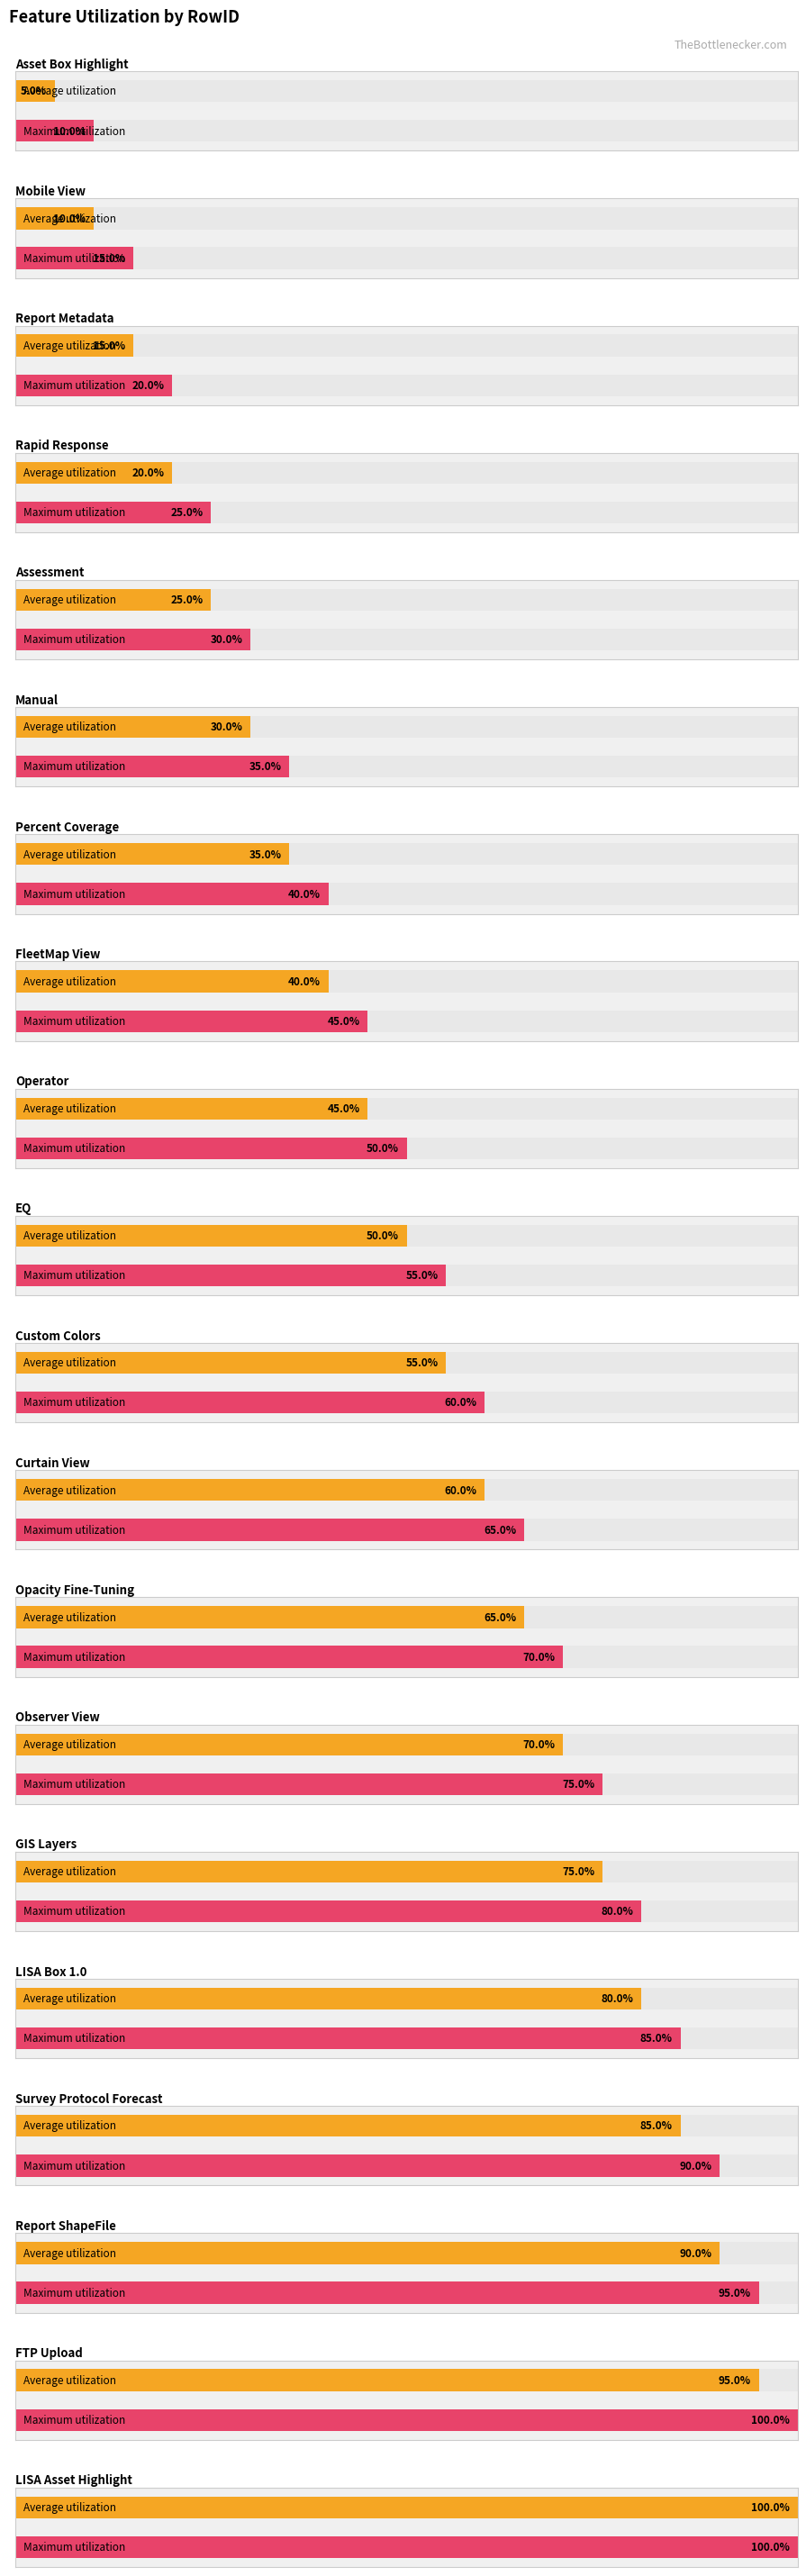

What is the label of the 19th bar from the right?

Mobile View